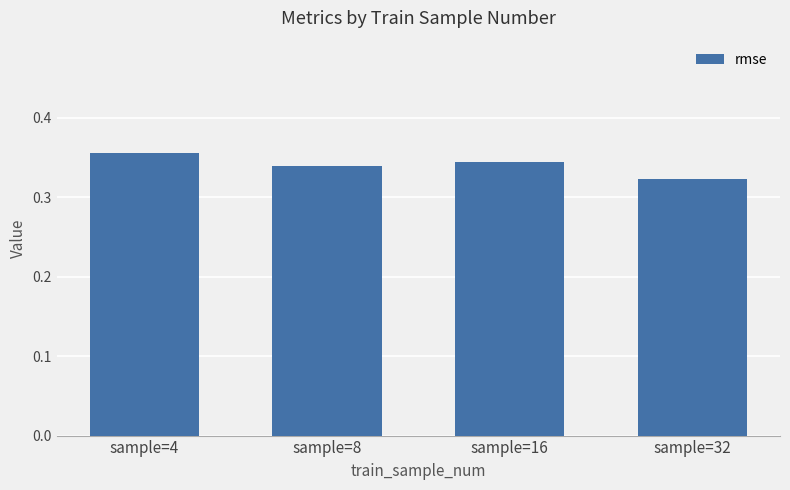

Between sample=16 and sample=8, which is larger?

sample=16